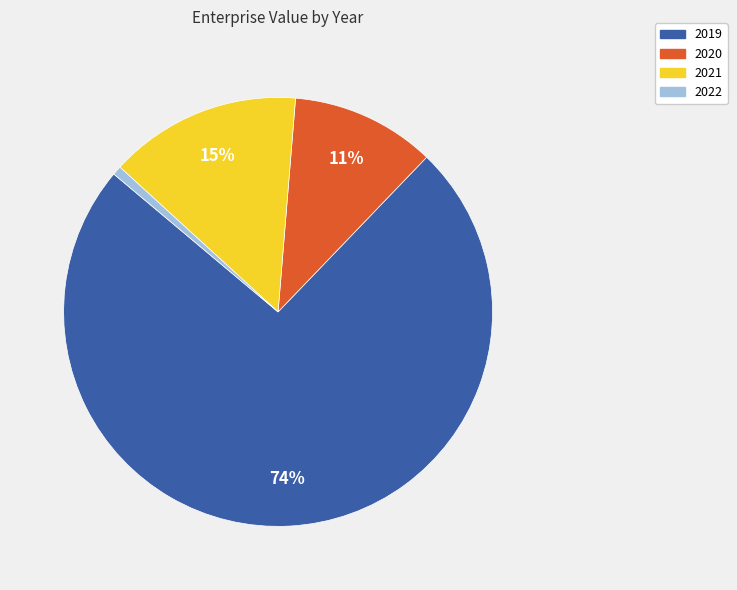

Which category has the smallest portion of the pie?

2022